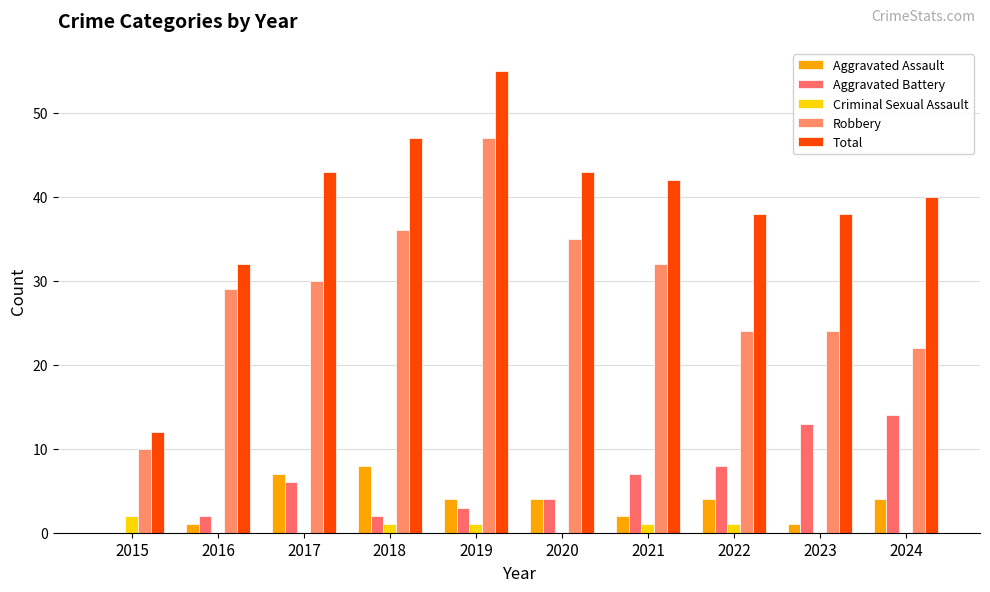

How many groups of bars are there?

10